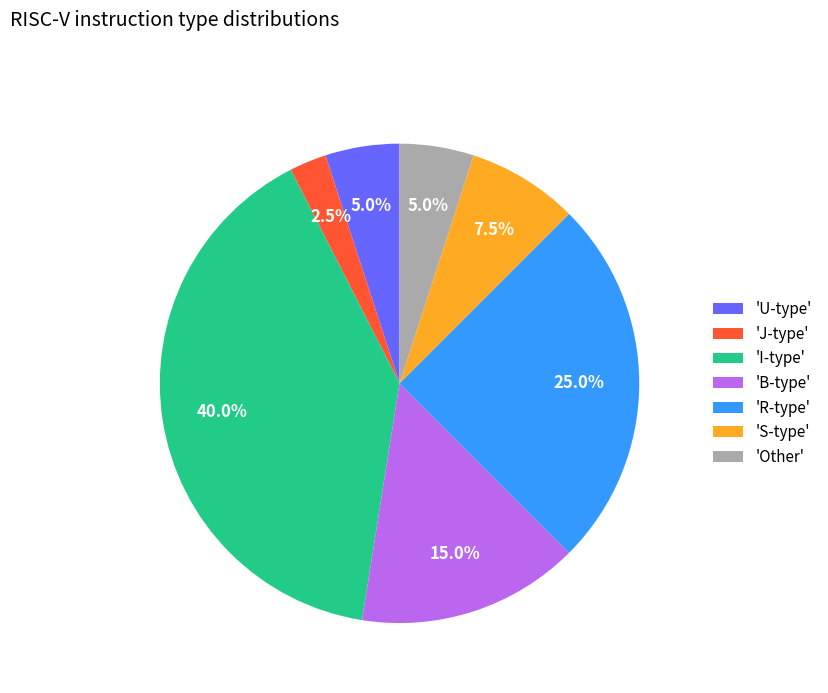

How many segments does this pie chart have?

7